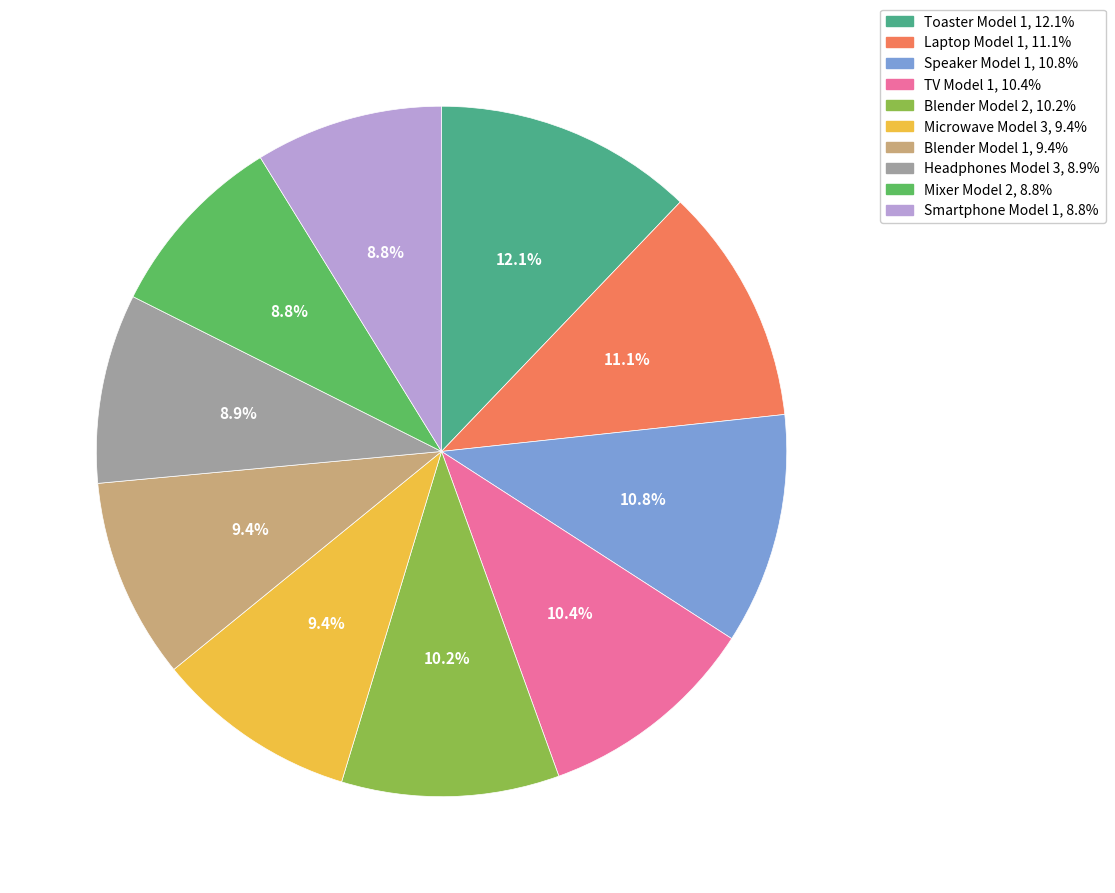

How many slices are in this pie chart?

10